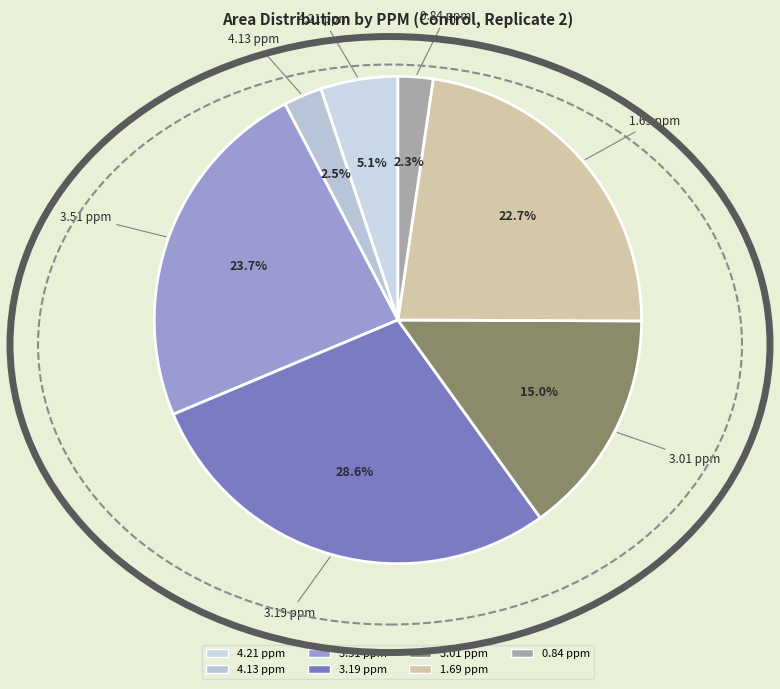

Which has a higher value, 4.13 ppm or 3.51 ppm?

3.51 ppm